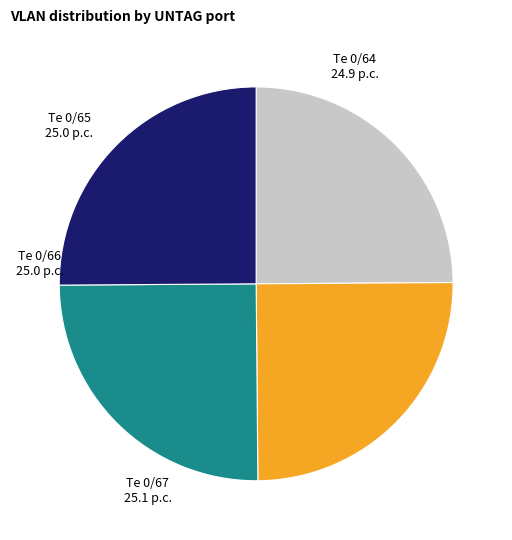

Does Te 0/64 represent more than half of the total?

No